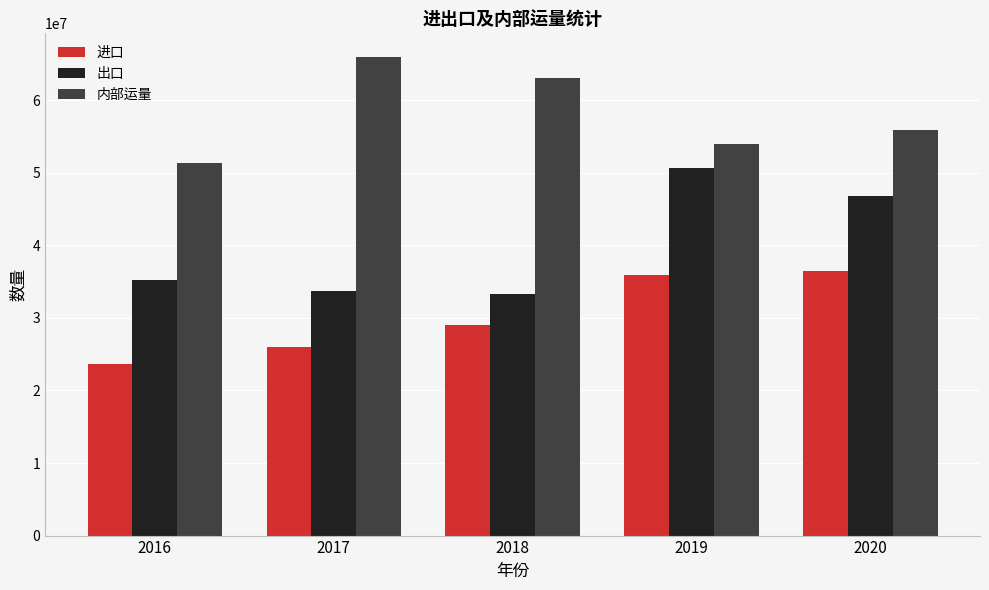

How many bars are there in each group?

3